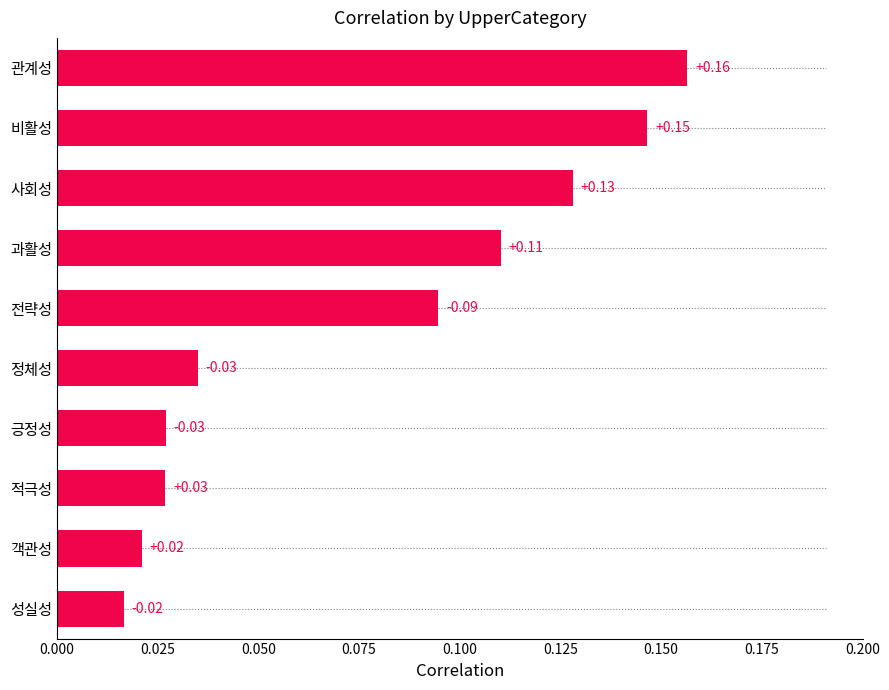

The chart shows a value of 0.0 at 과활성. True or false?

False